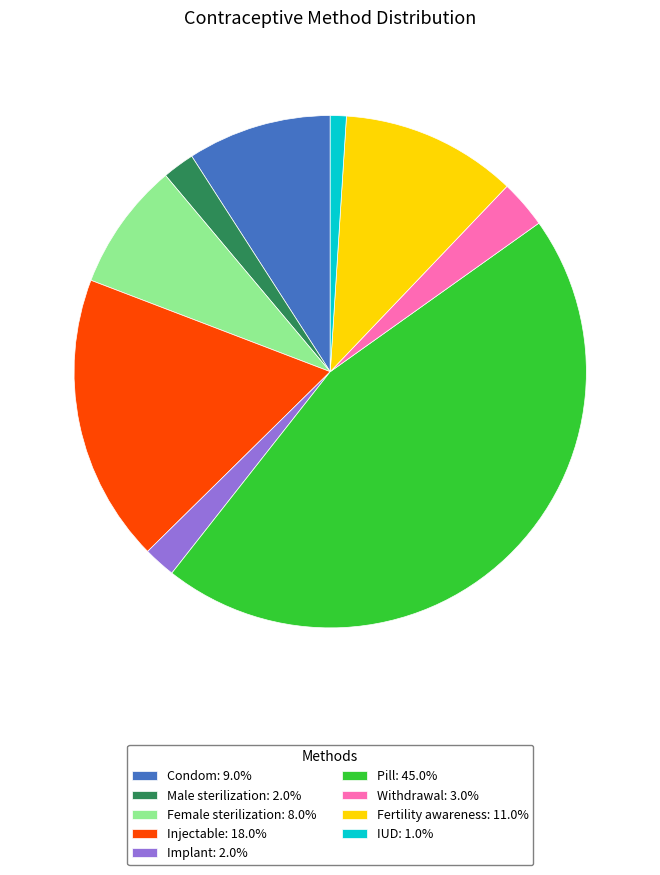

Count the number of slices in the pie.

9